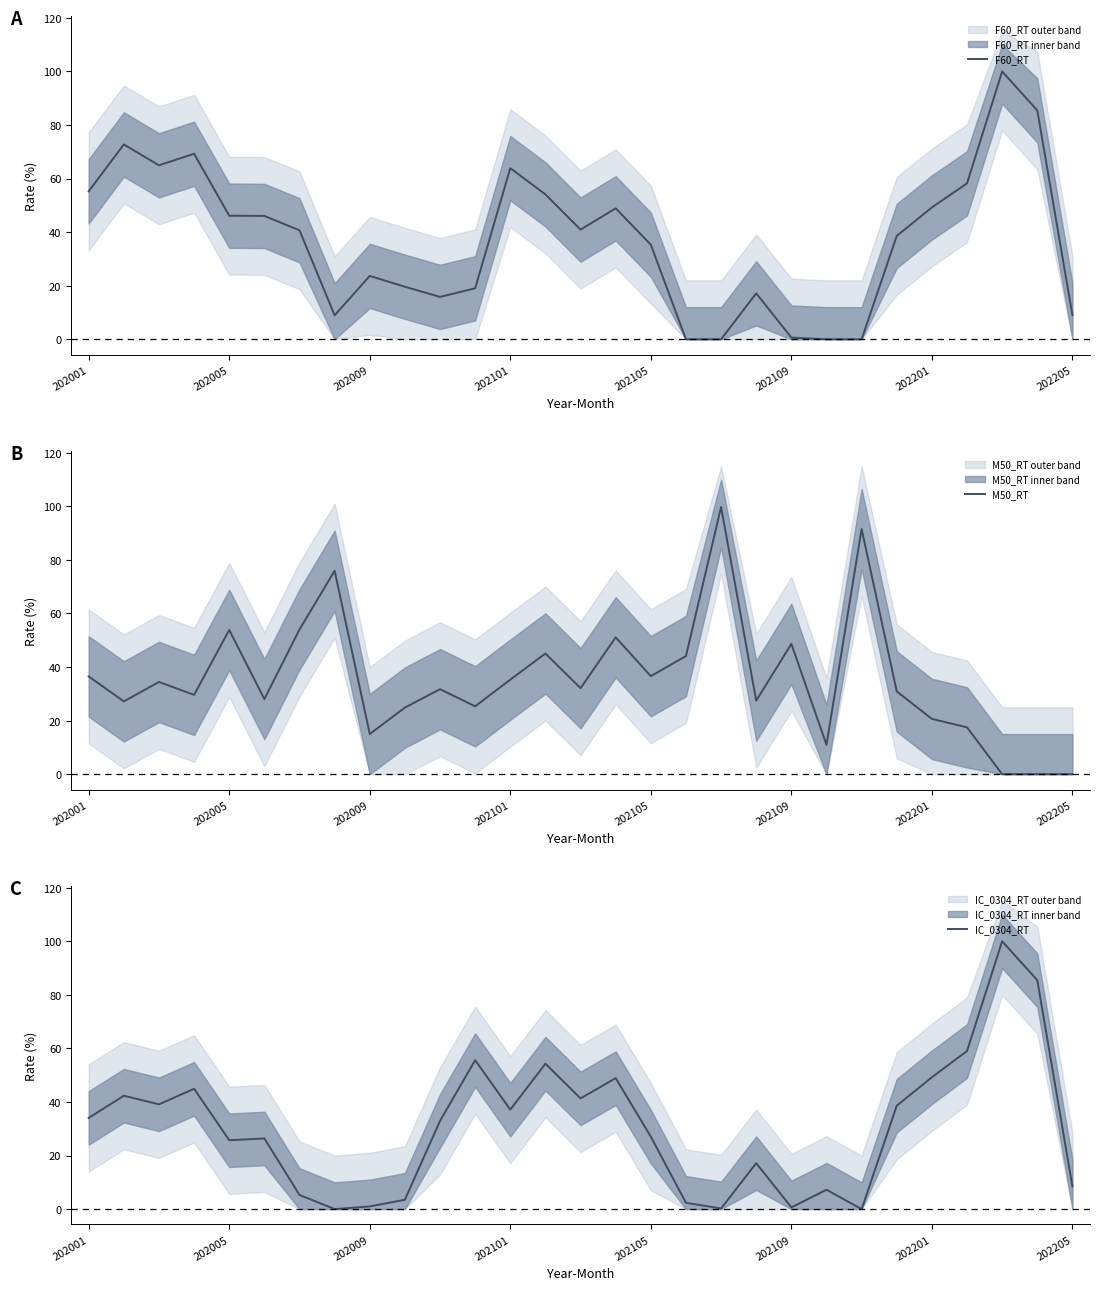

True or false: F60_RT has more than 0 points higher than both neighbors.

True